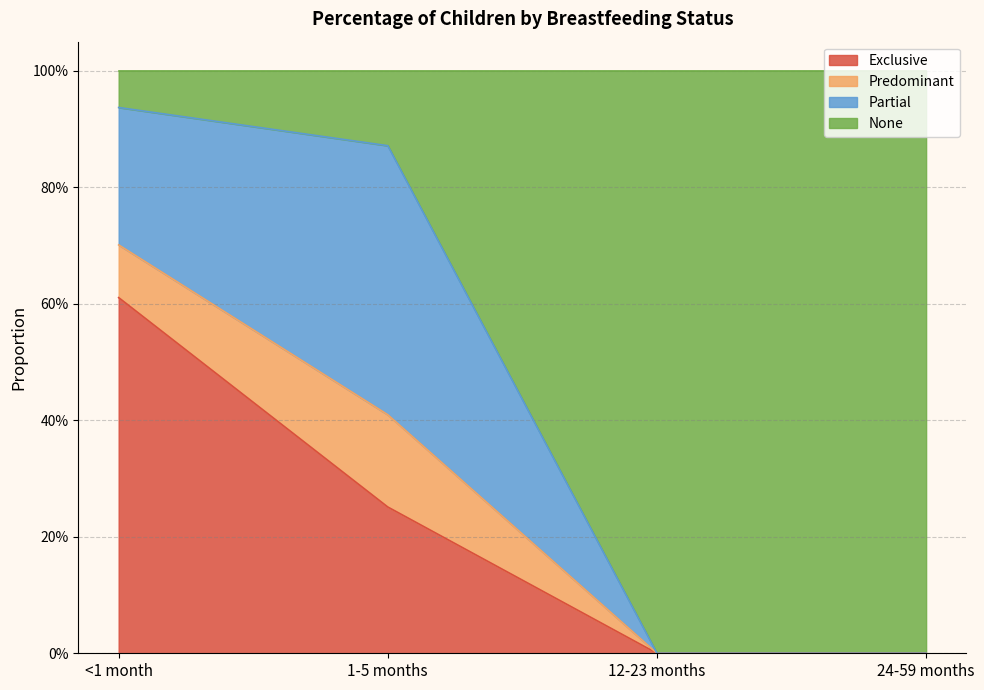

Between <1 month and 1-5 months, which series saw the biggest shift?

Exclusive